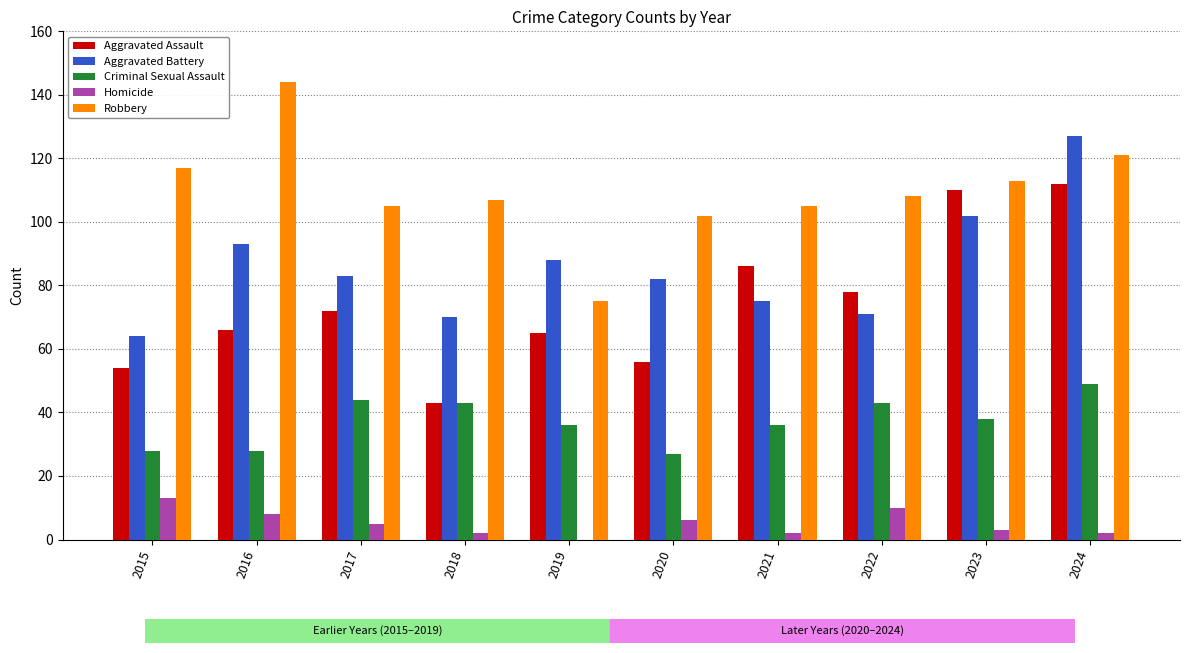

True or false: Robbery has a value of 117 at 2015.

True